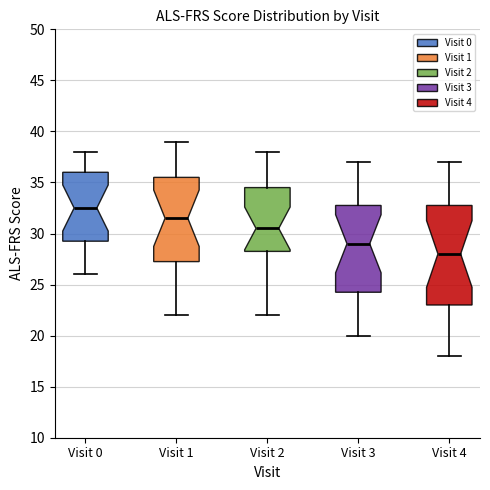

Which box is the tallest, from its lower edge to its upper edge?

Visit 4